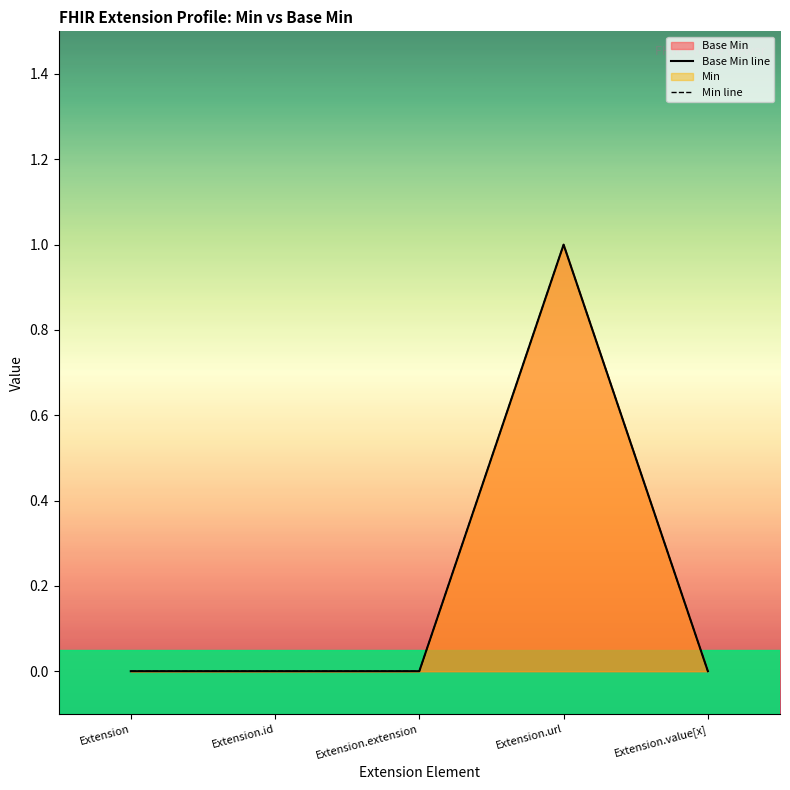

How many interior local peaks does the Min line series have?

1